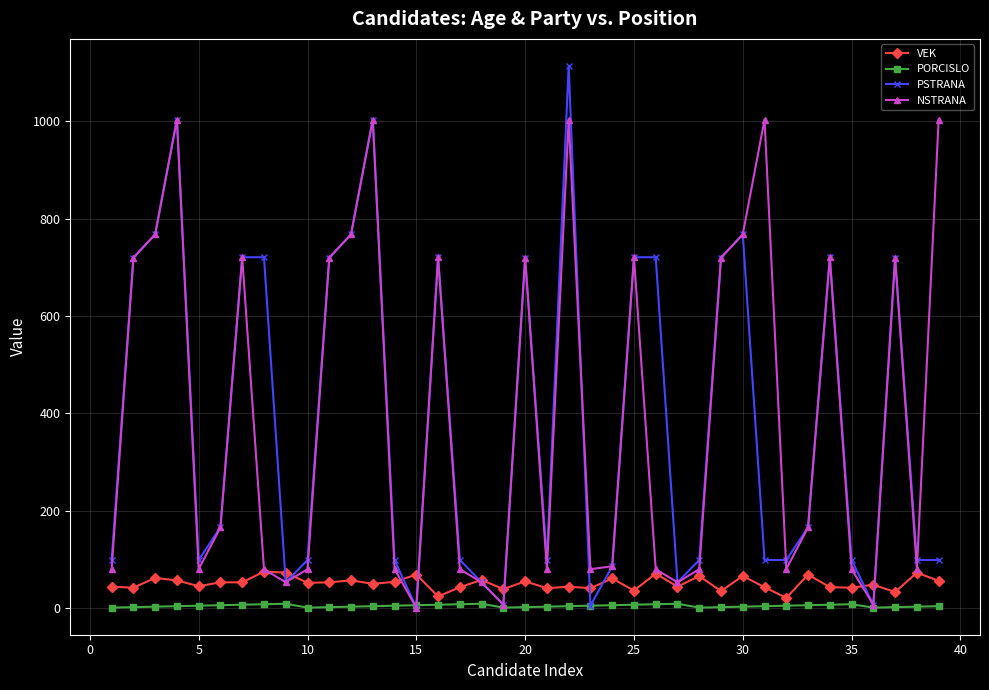

How many series are shown in this chart?

4